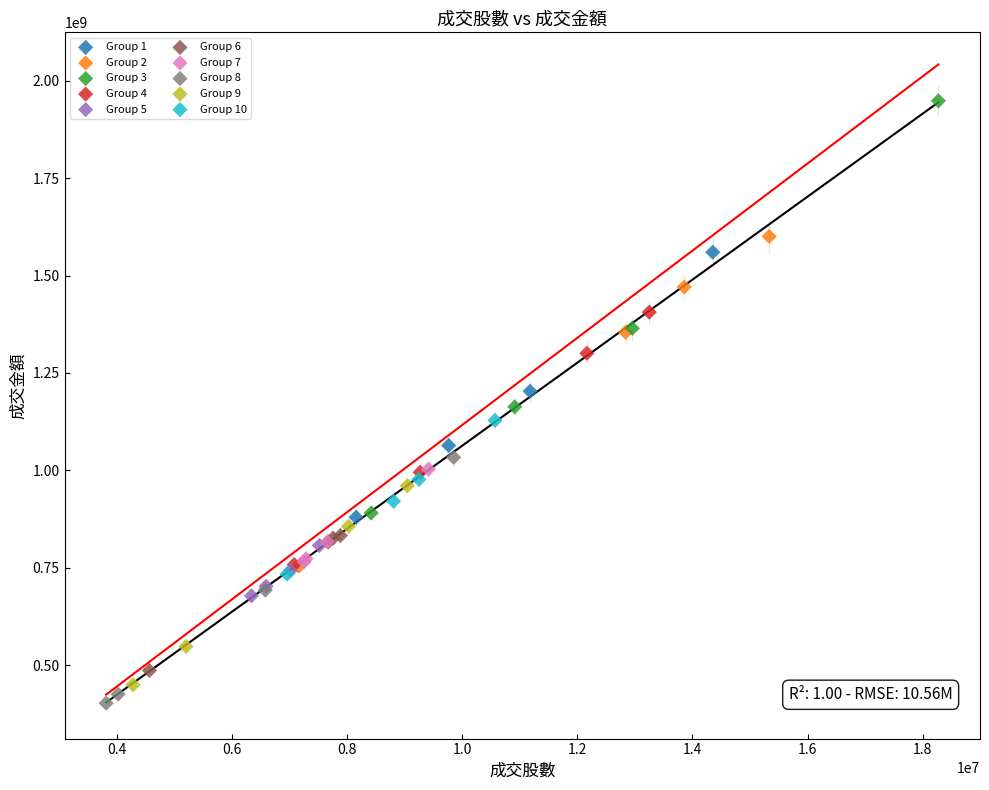

Which series has the largest Y range (max minus min)?

Group 3